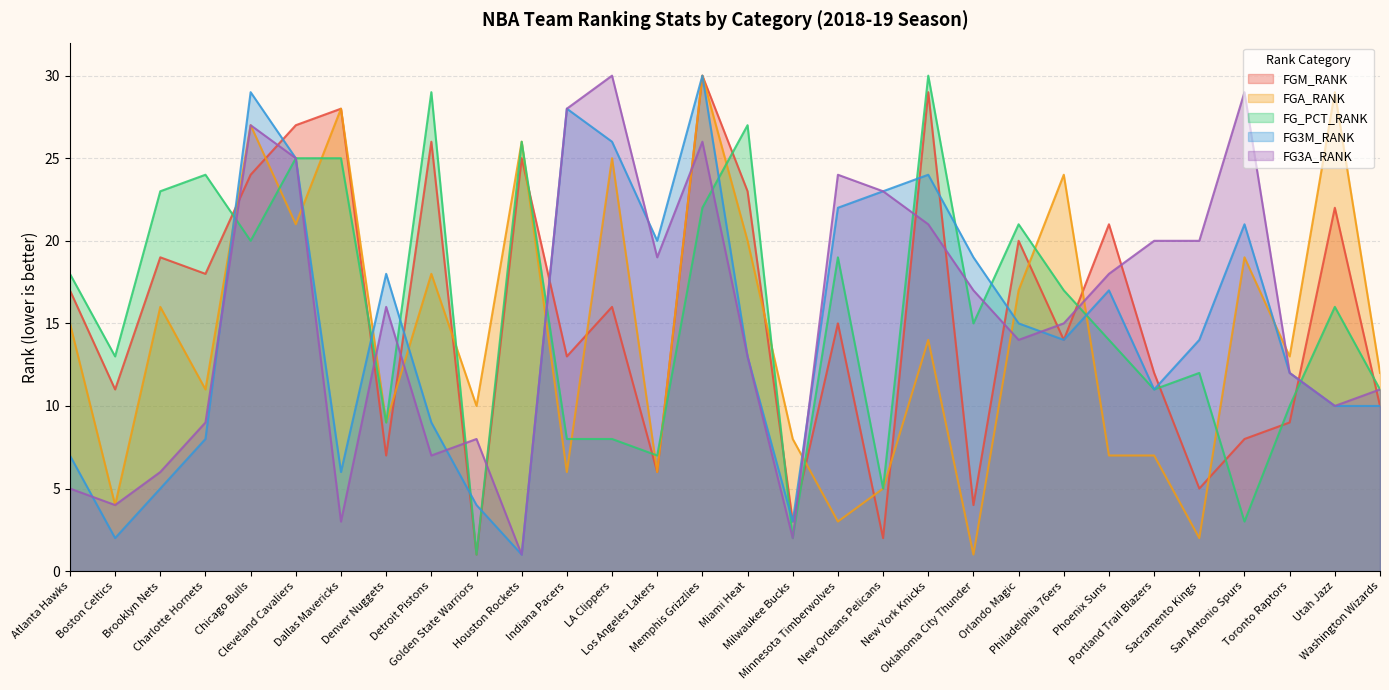

At Denver Nuggets, list the series in order from largest to smallest.

FG3M_RANK, FG3A_RANK, FGA_RANK, FG_PCT_RANK, FGM_RANK